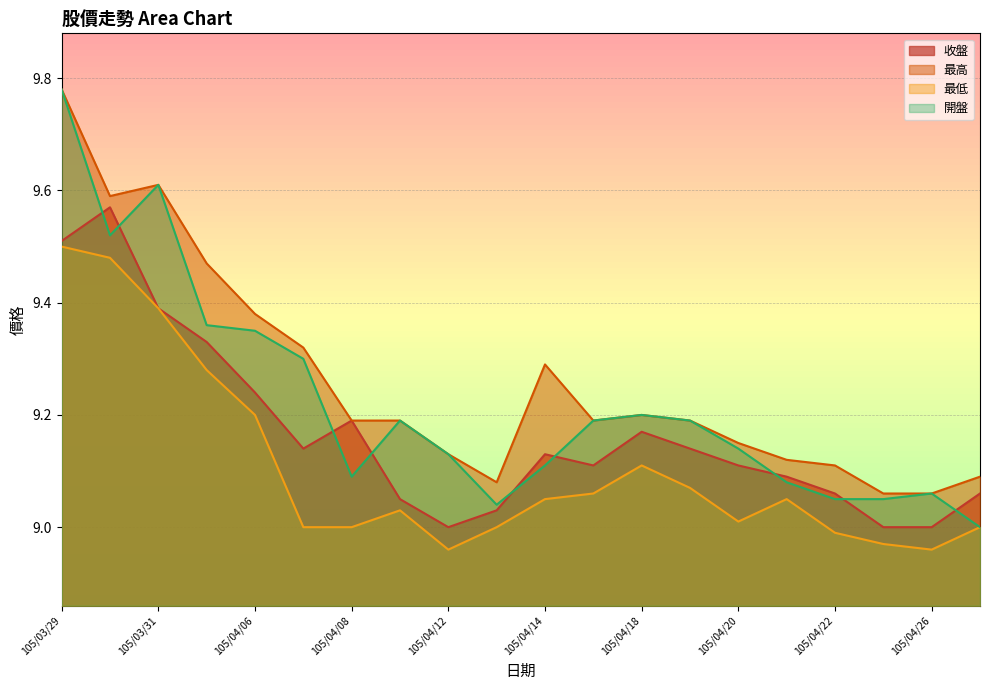

Does the chart display data point markers on the line(s)?

No